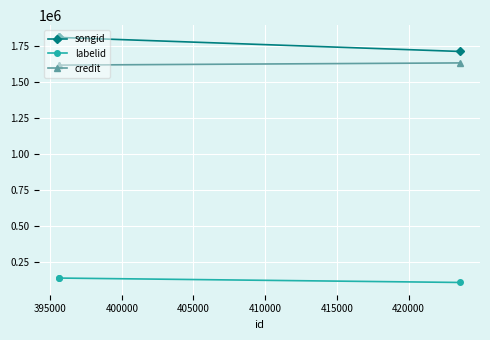

How many lines are shown in the chart?

3